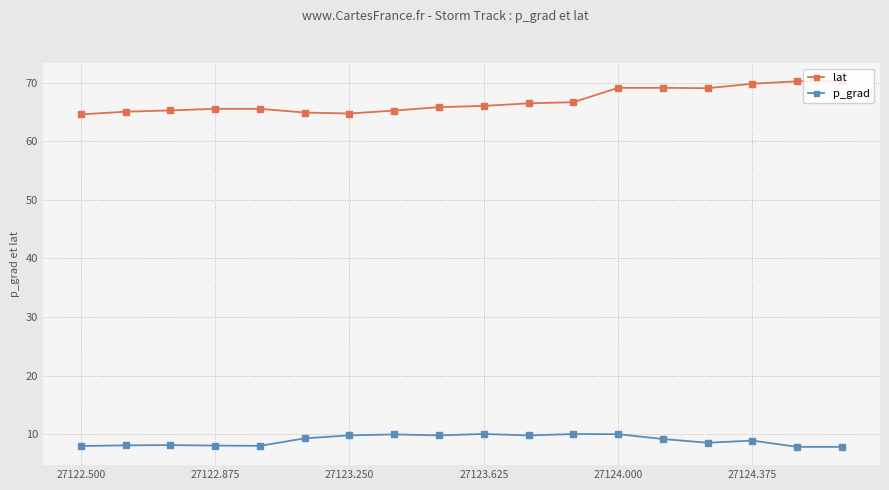

What is the value of the lat point at the 3rd from the left?

65.3